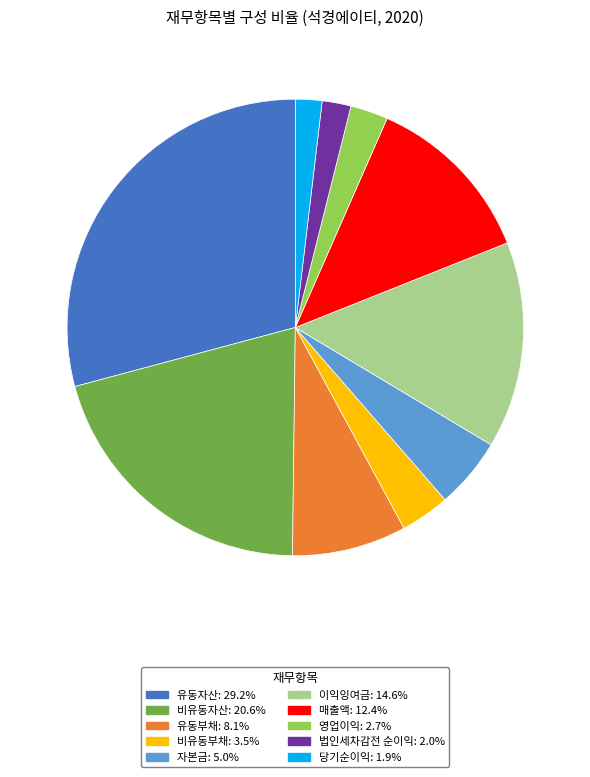

Approximately how many times larger is the value at 유동부채 compared to 영업이익?

3.0